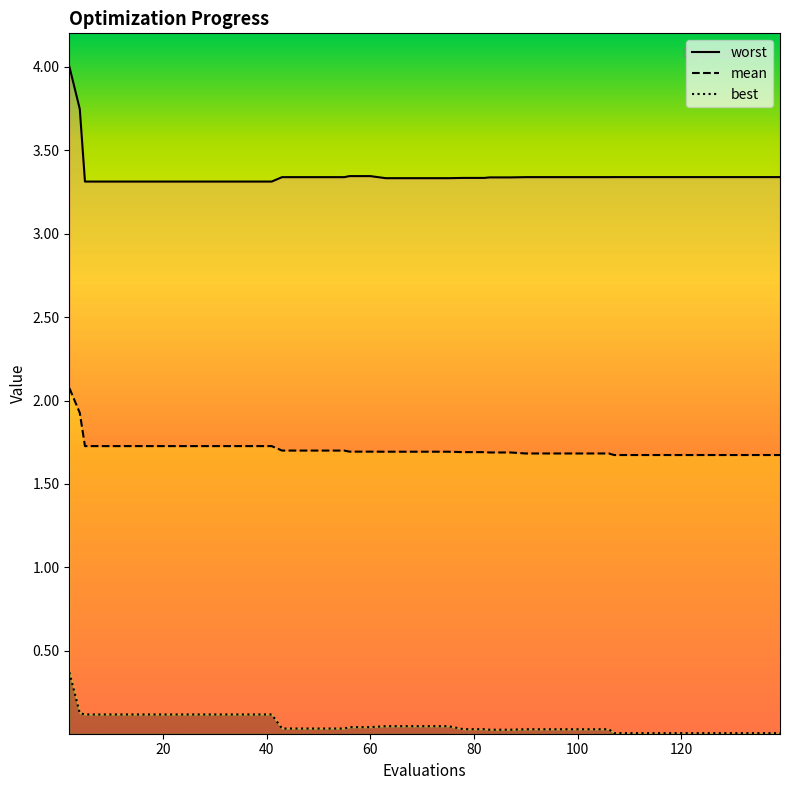

True or false: worst and best cross at least once.

False